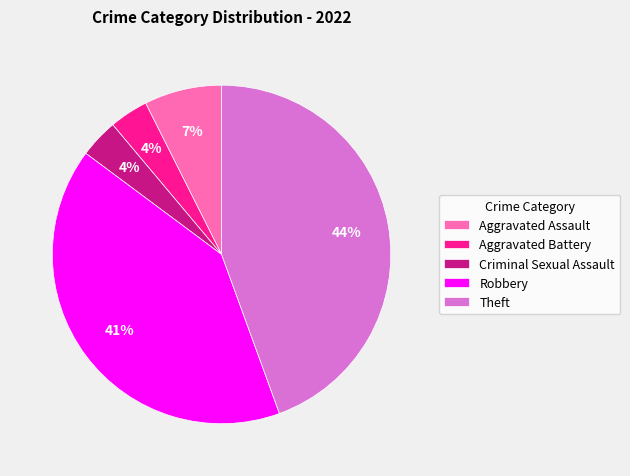

Which category has the biggest portion of the pie?

Theft